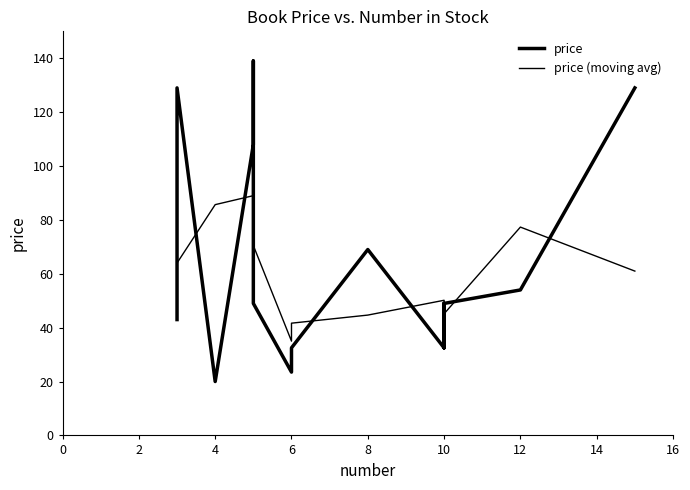

What is the minimum value for price (moving avg)?

35.0